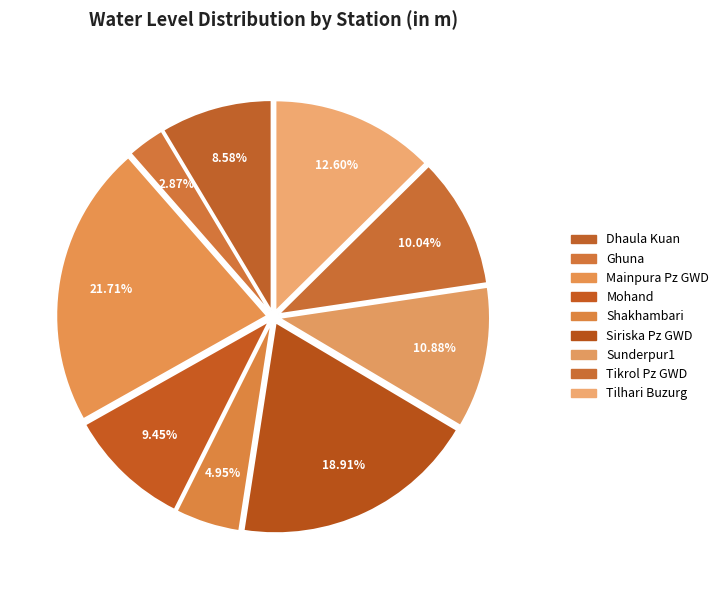

Count the number of slices in the pie.

9